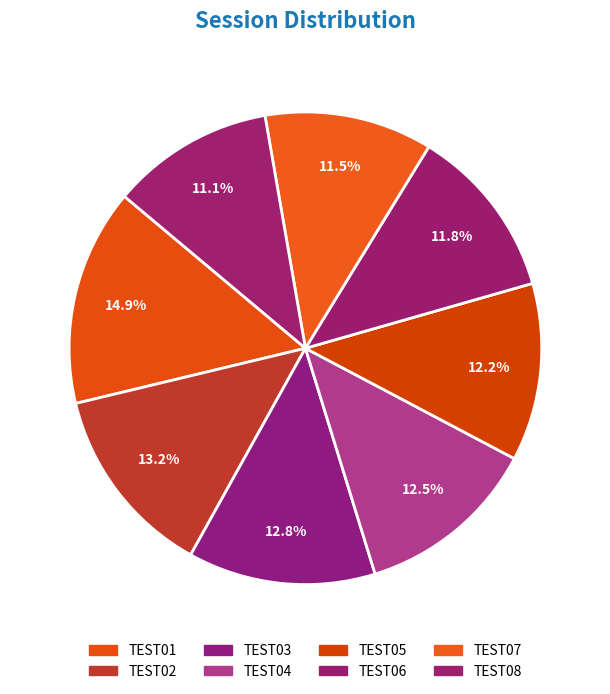

How many slices are in this pie chart?

8